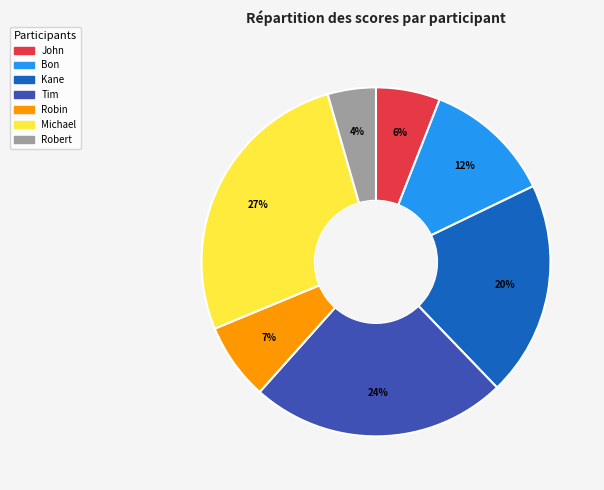

What percentage is the Robin slice, to the nearest percent?

7%